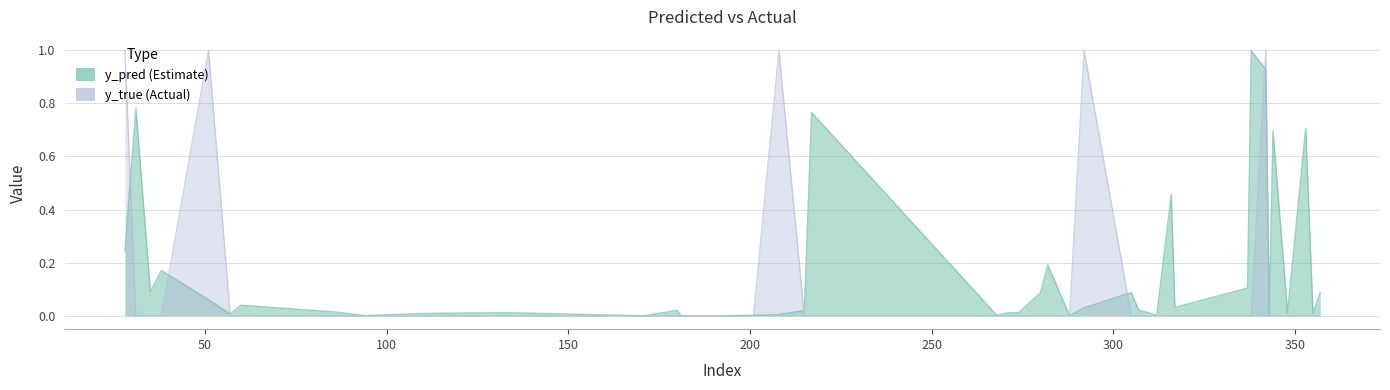

What value does the y_true series have at 208?

1.0